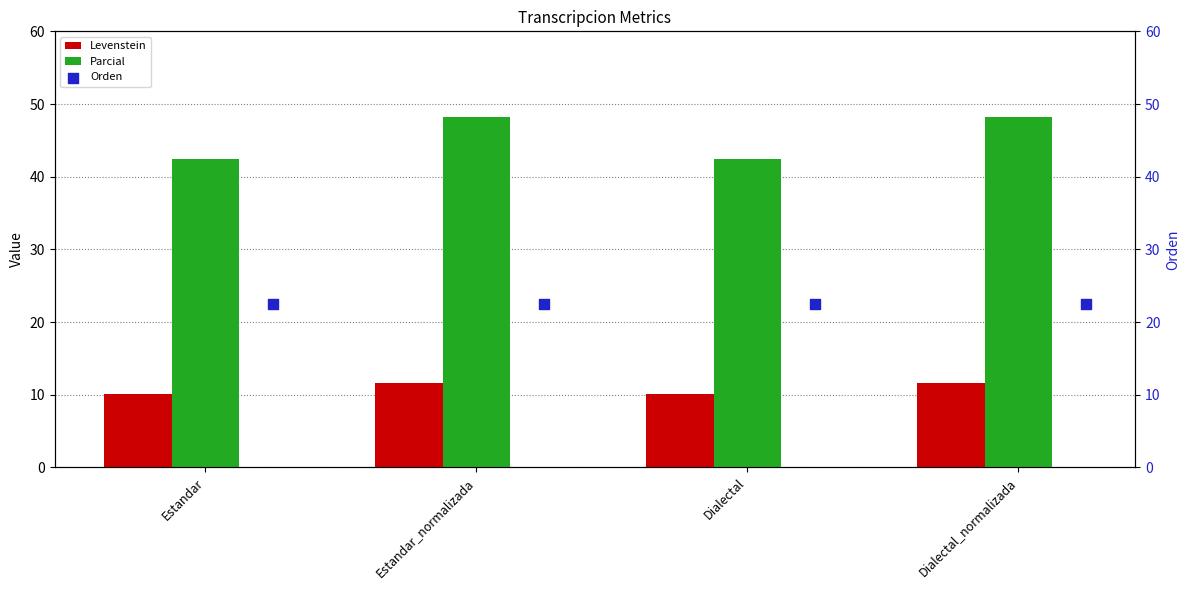

Which series has the widest spread of Y values?

Parcial